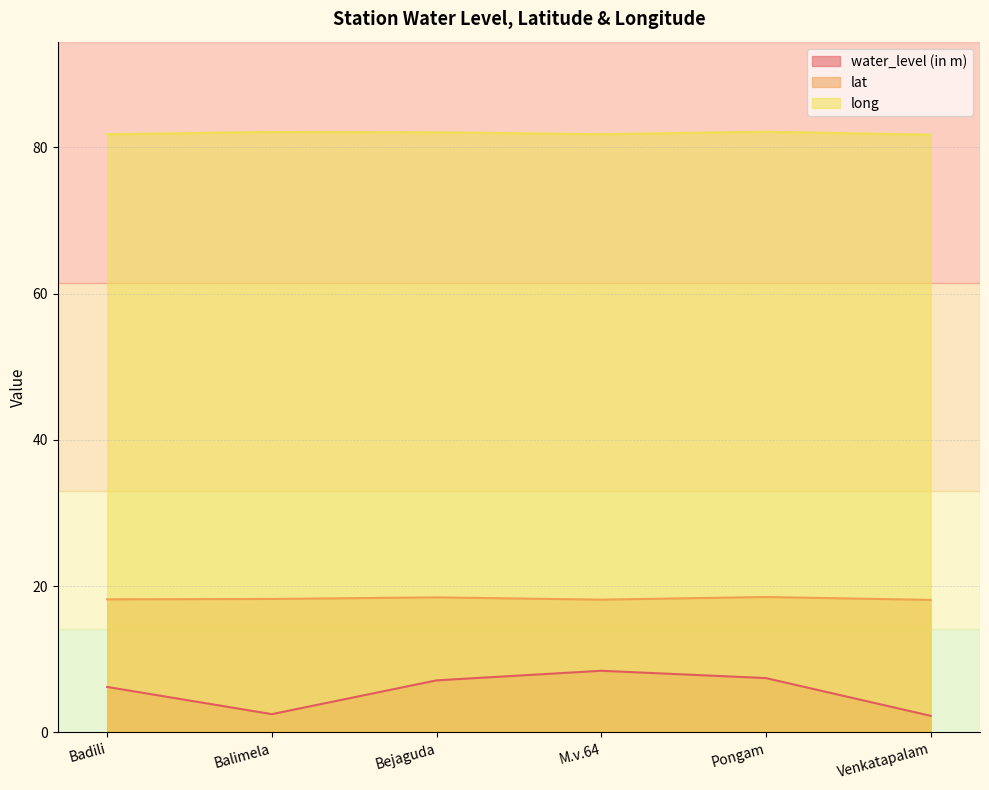

True or false: water_level (in m) has more than 2 points higher than both neighbors.

False